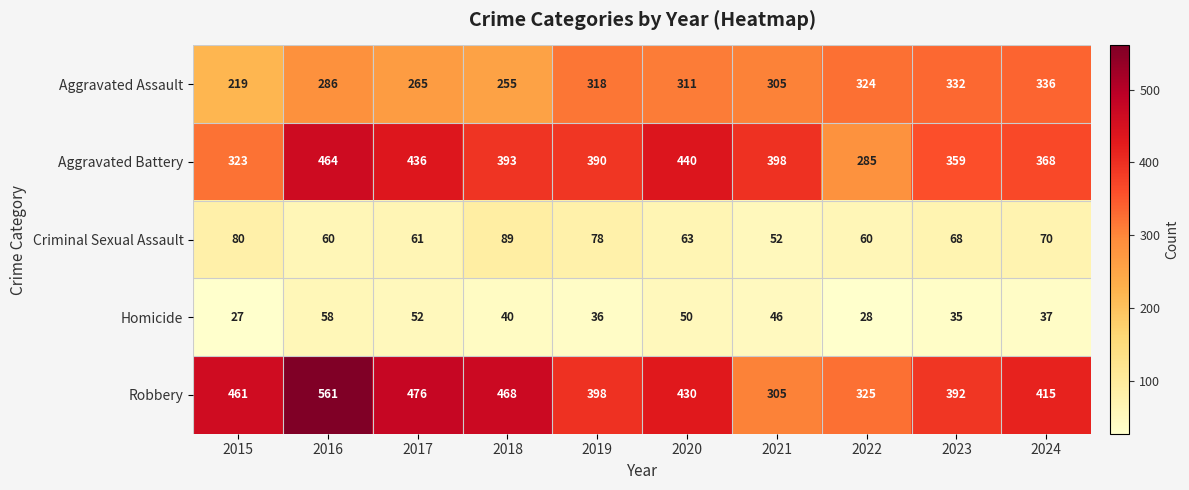

Which series changed the most between 2016 and 2019?

Robbery